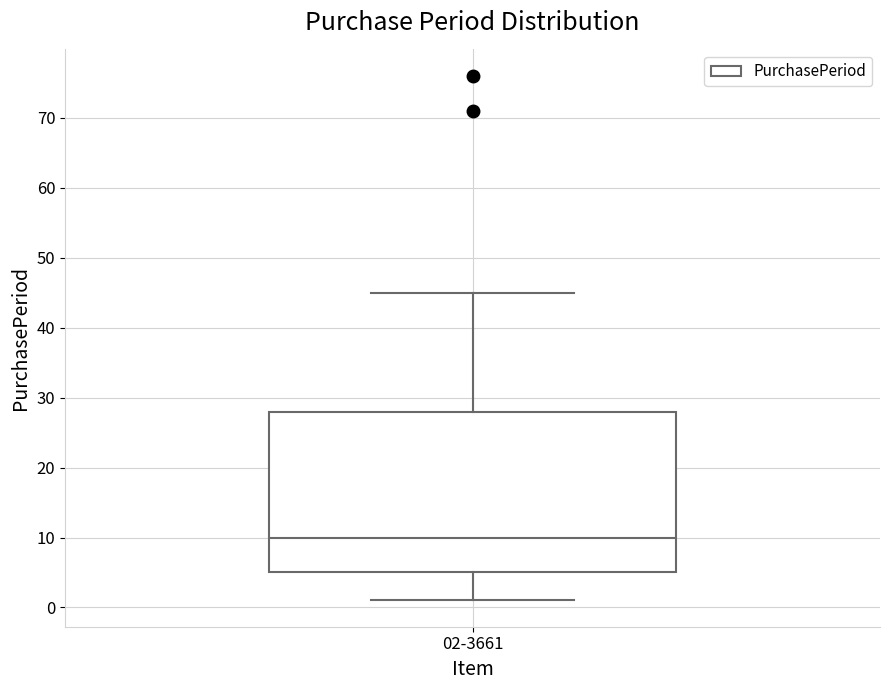

Read this box plot against the y-axis: the position of the median line, the range covered by the box, and the ends of both whiskers. The values are not printed on the chart, so give them approximately, as read against the axis.

median 10, box 5 to 28, whiskers 1 to 45